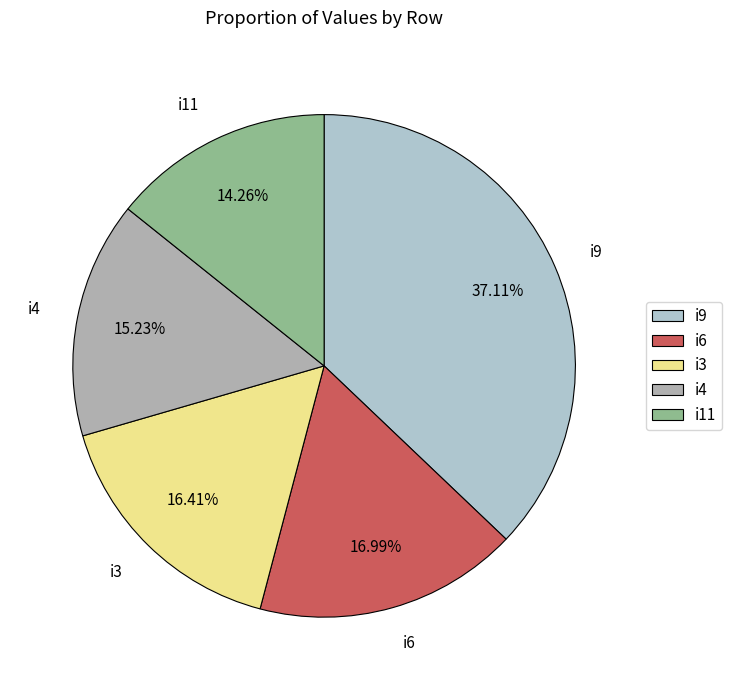

Do i3 and i4 together represent more than half of the pie?

No